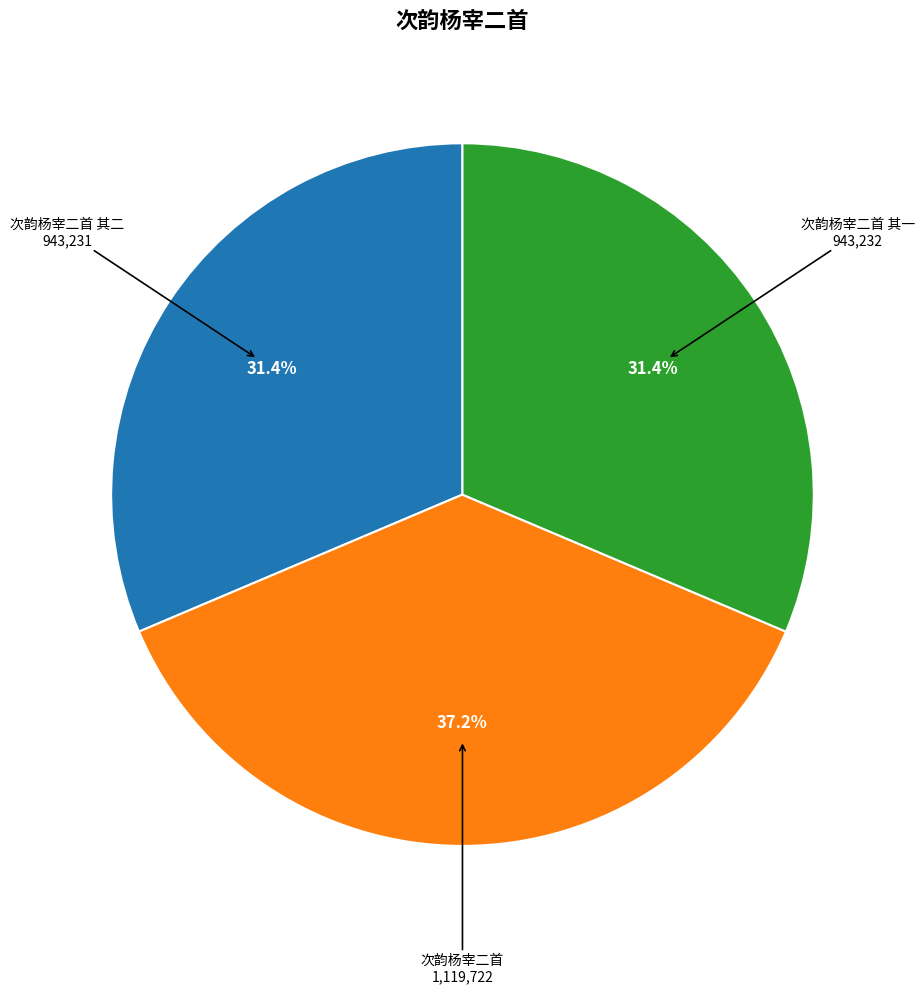

To the nearest percent, what is the combined percentage of 次韵杨宰二首 其二 and 次韵杨宰二首 其一?

63%